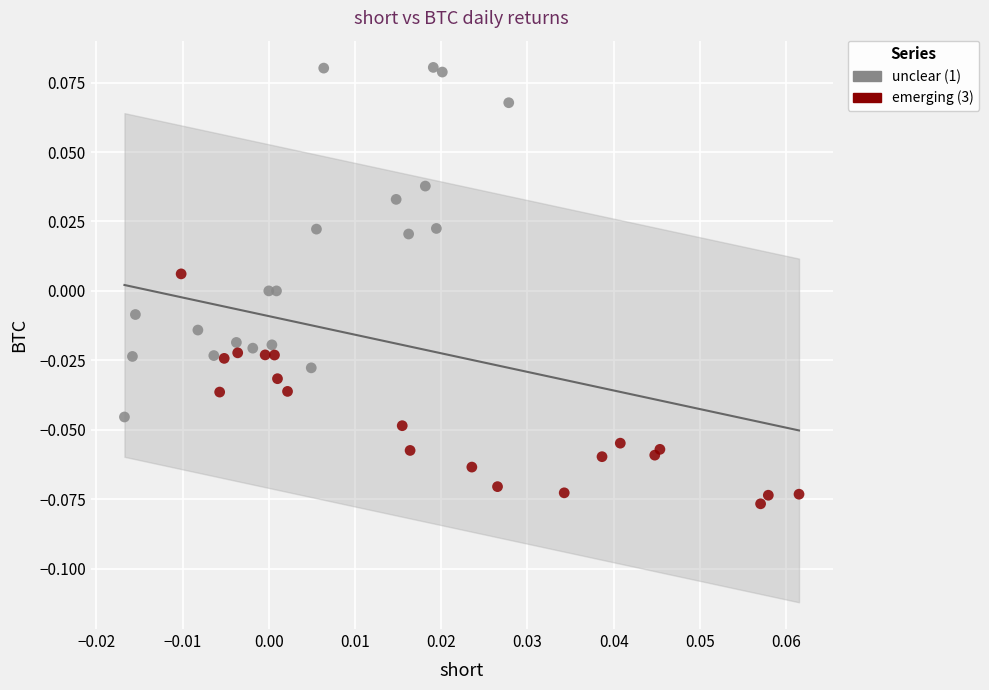

Which series has the largest Y range (max minus min)?

unclear (1)